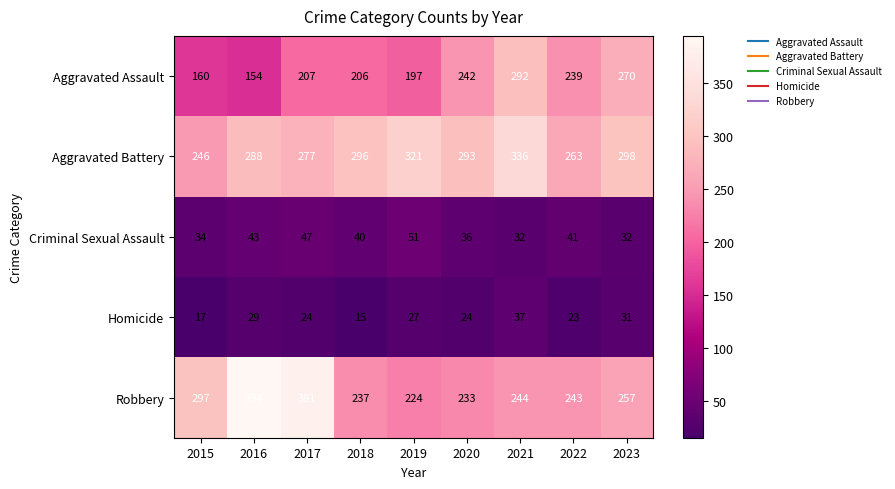

Is it true that Aggravated Assault equals 271 at 2017?

False